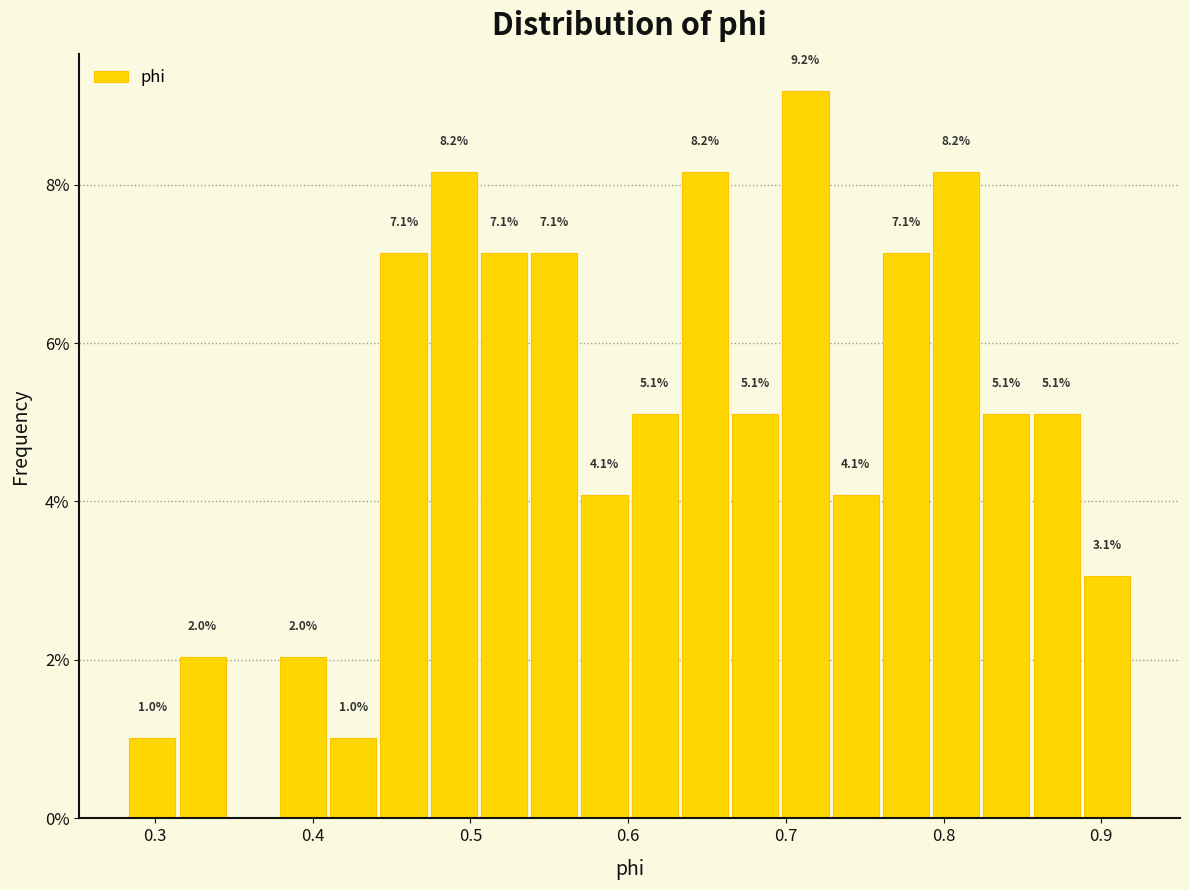

Around what value on the x-axis is the tallest bar? Give the approximate position of its centre, as read against the axis.

0.71